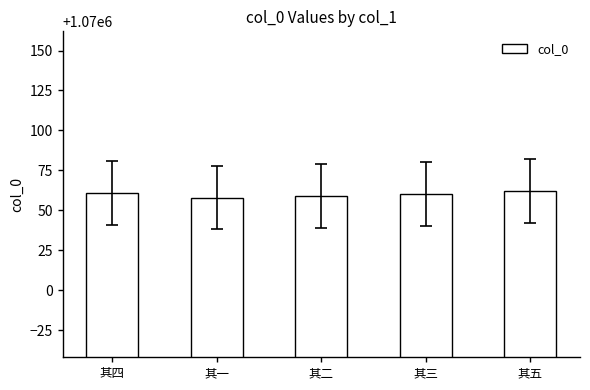

Is it true that the value at 其一 is 273028?

False